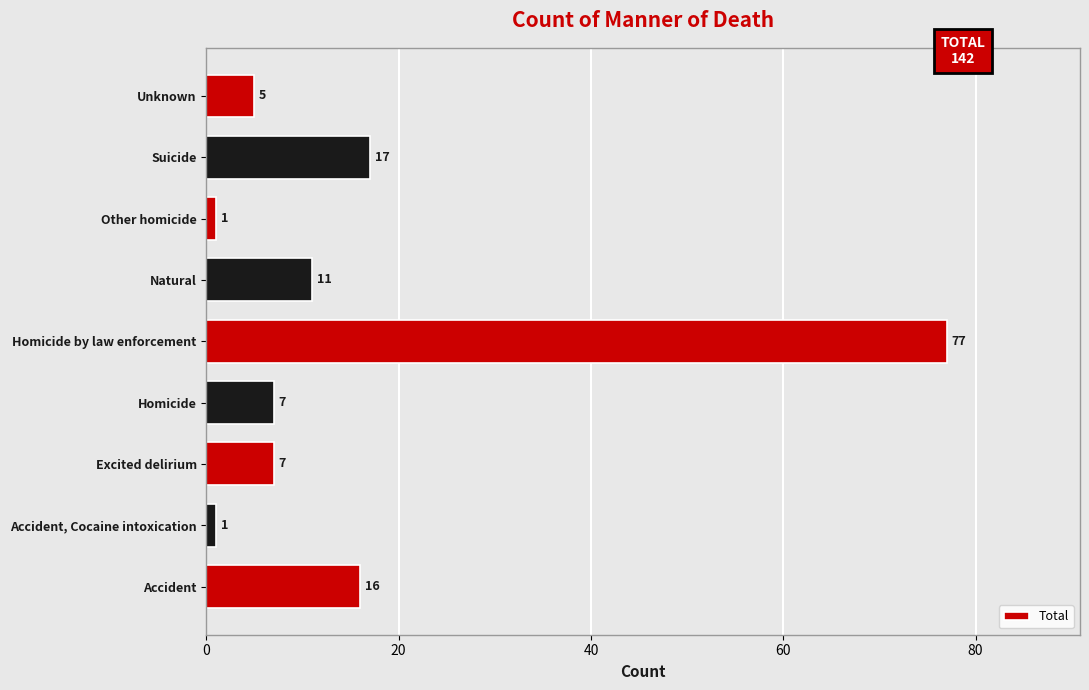

What is the difference between the maximum and minimum values?

76